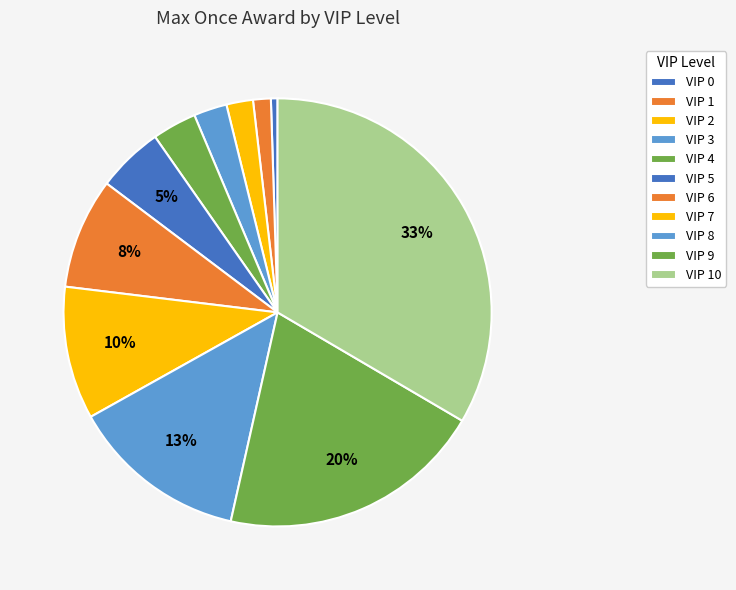

Is VIP 7 the majority of the pie?

No